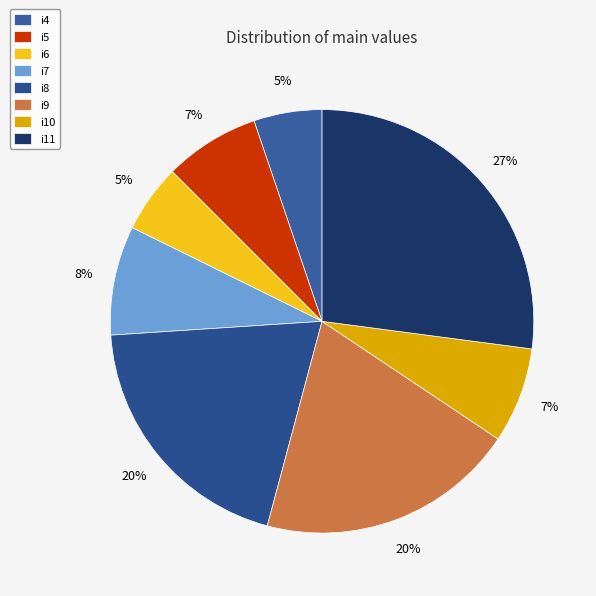

What is the largest slice in the pie chart?

i11